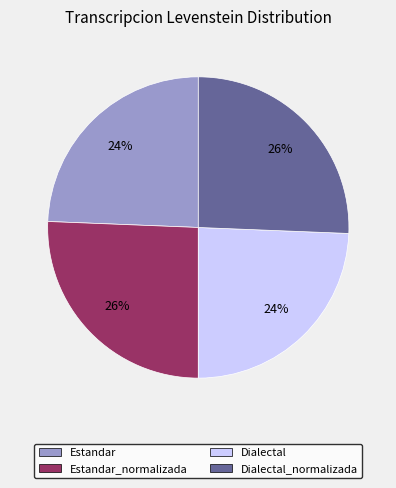

Does any single category account for the majority?

No